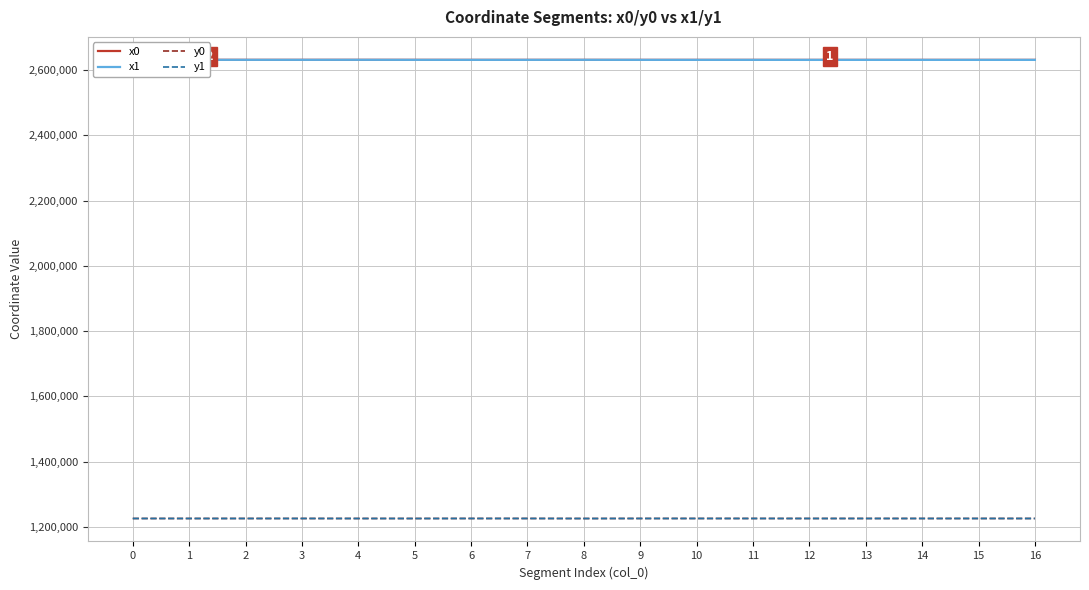

How many categories are shown in the chart?

17